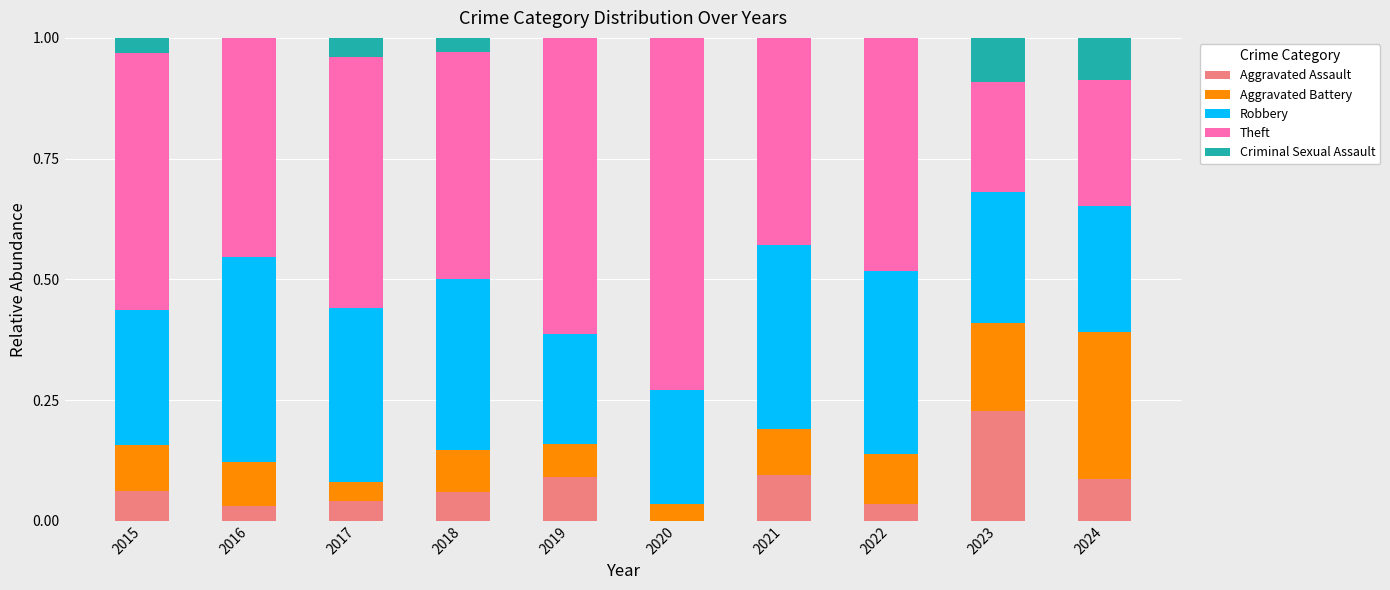

What is the total value across all series at 2017?

1.0